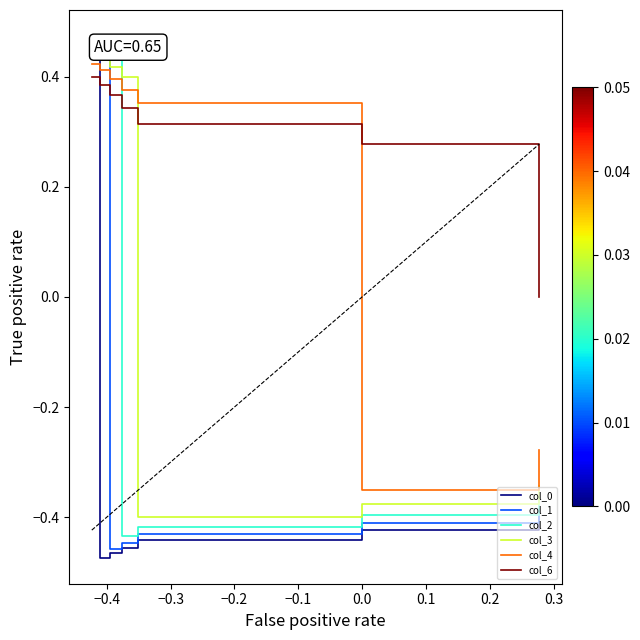

True or false: col_1 and col_3 intersect in this chart.

True